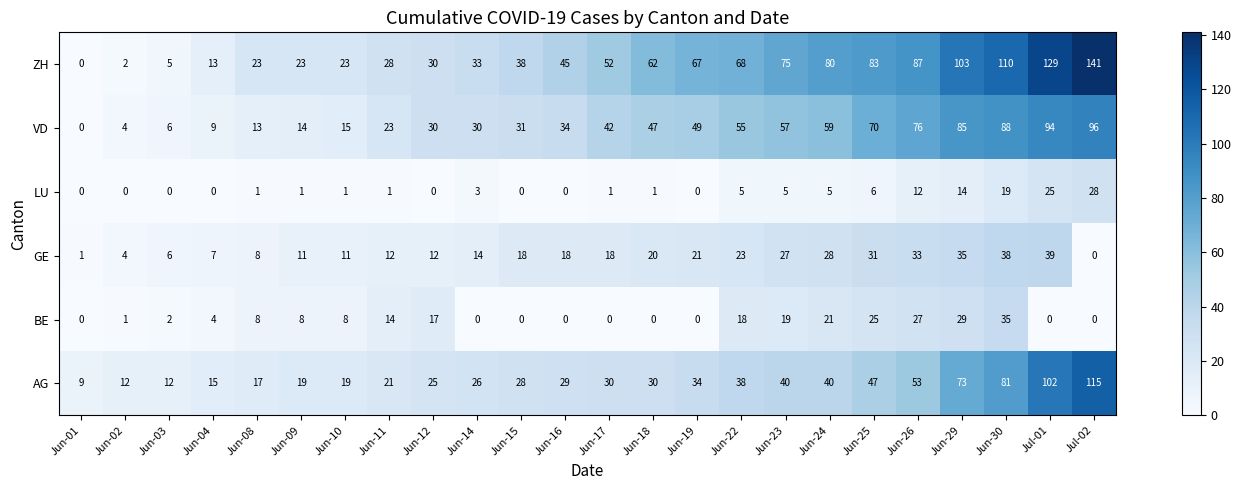

The value of BE at Jun-08 is 4. True or false?

False